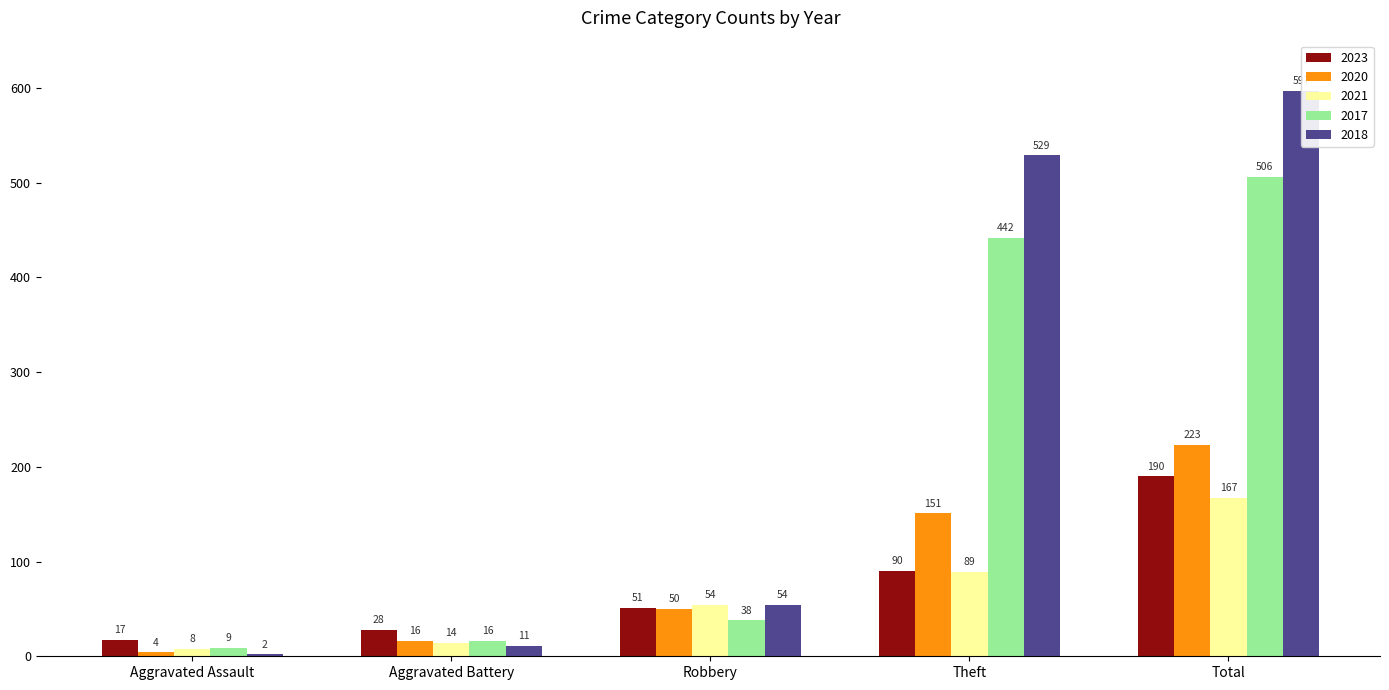

What is the sum of all 2021 values?

332